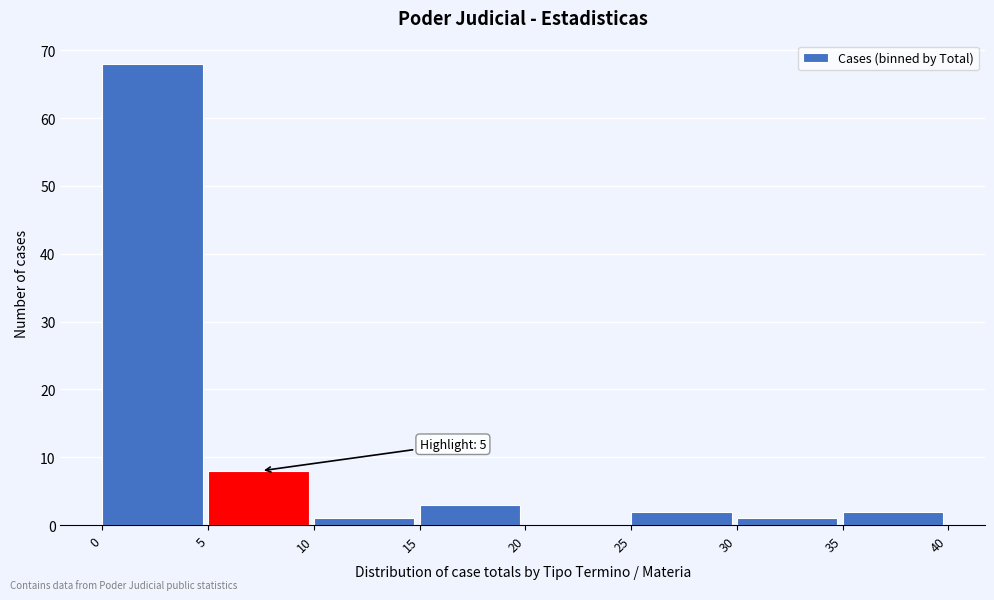

Which range on the x-axis has the tallest bar?

0 to 5